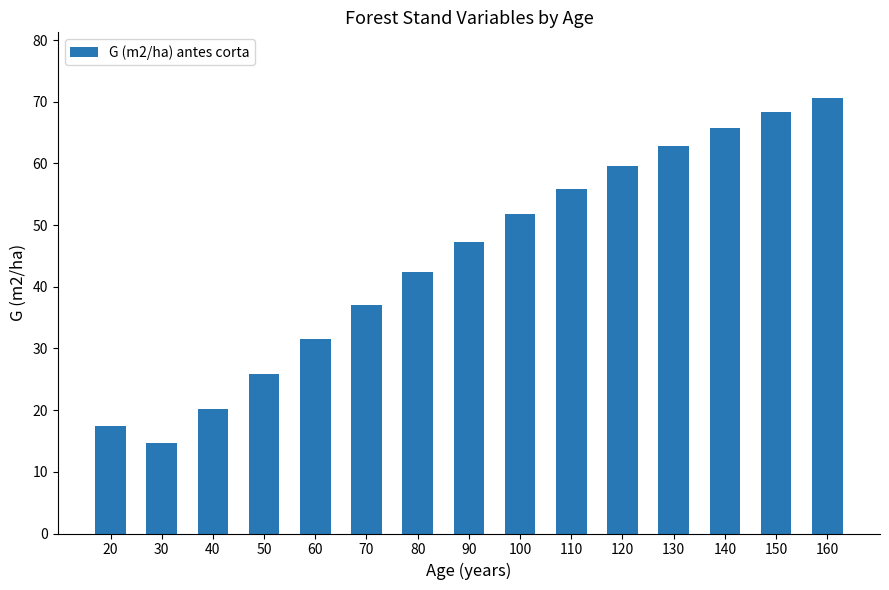

Between 140 and 80, which is larger?

140